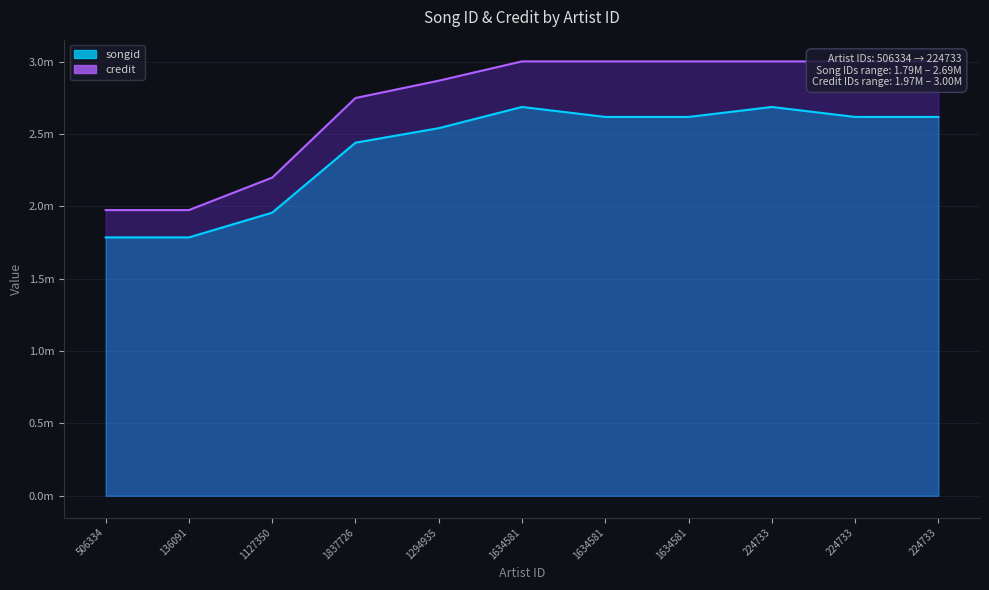

Which series changed the most between 1837726 and 224733?

credit